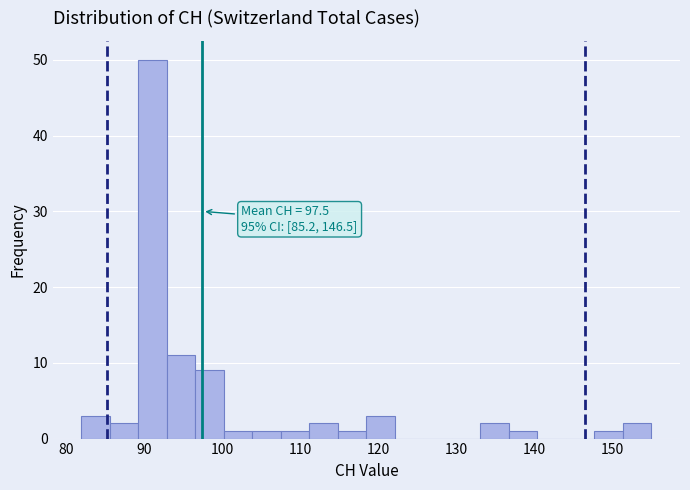

Read against the x-axis, roughly where is the centre of the tallest bar?

91